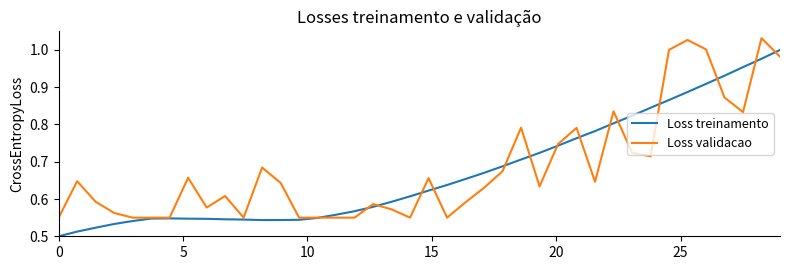

List the series in order of their peak value, highest first.

Loss validacao, Loss treinamento